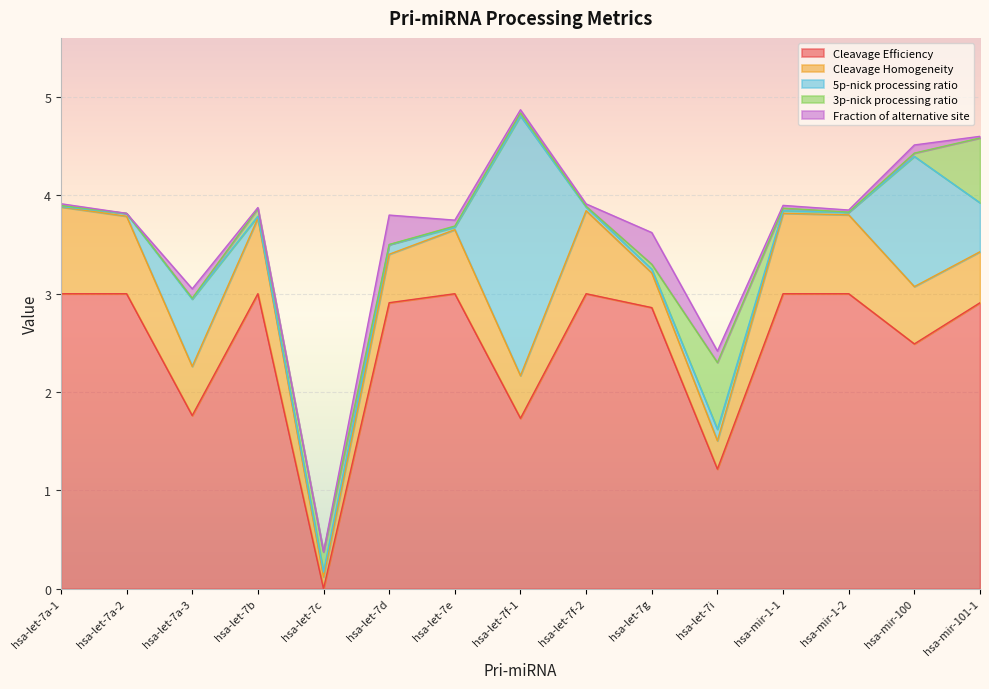

List the series in order of their peak value, highest first.

Cleavage Efficiency, 5p-nick processing ratio, Cleavage Homogeneity, 3p-nick processing ratio, Fraction of alternative site